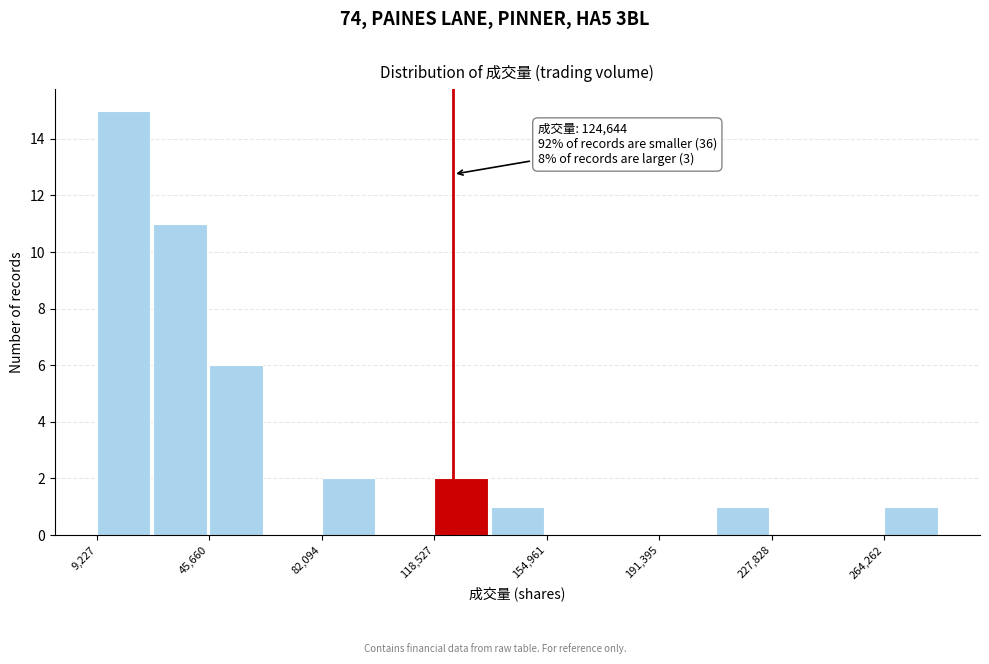

Around what value on the x-axis is the tallest bar? Give the approximate position of its centre, as read against the axis.

20000